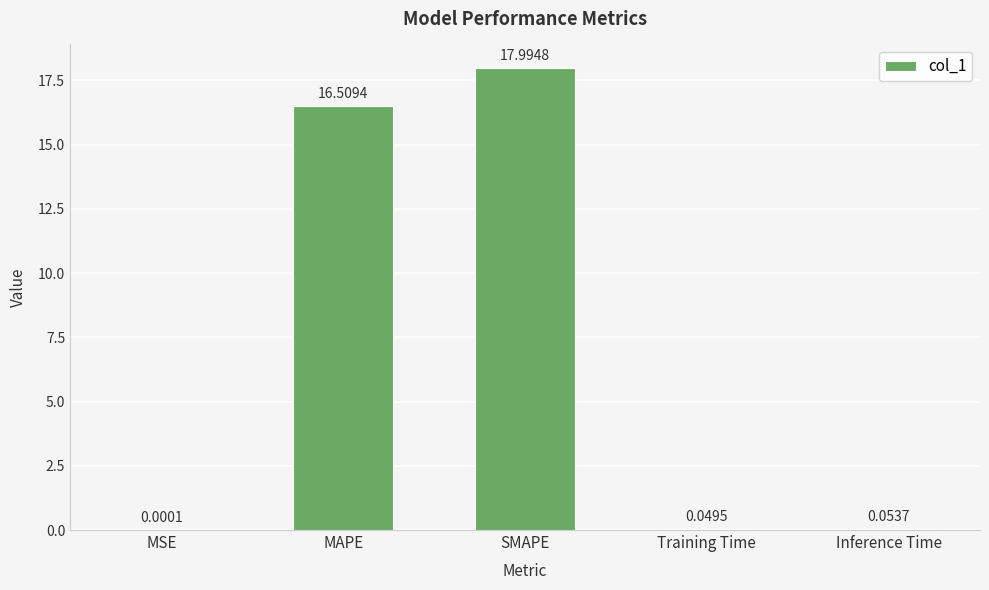

At which category does the chart reach its peak across all series?

SMAPE